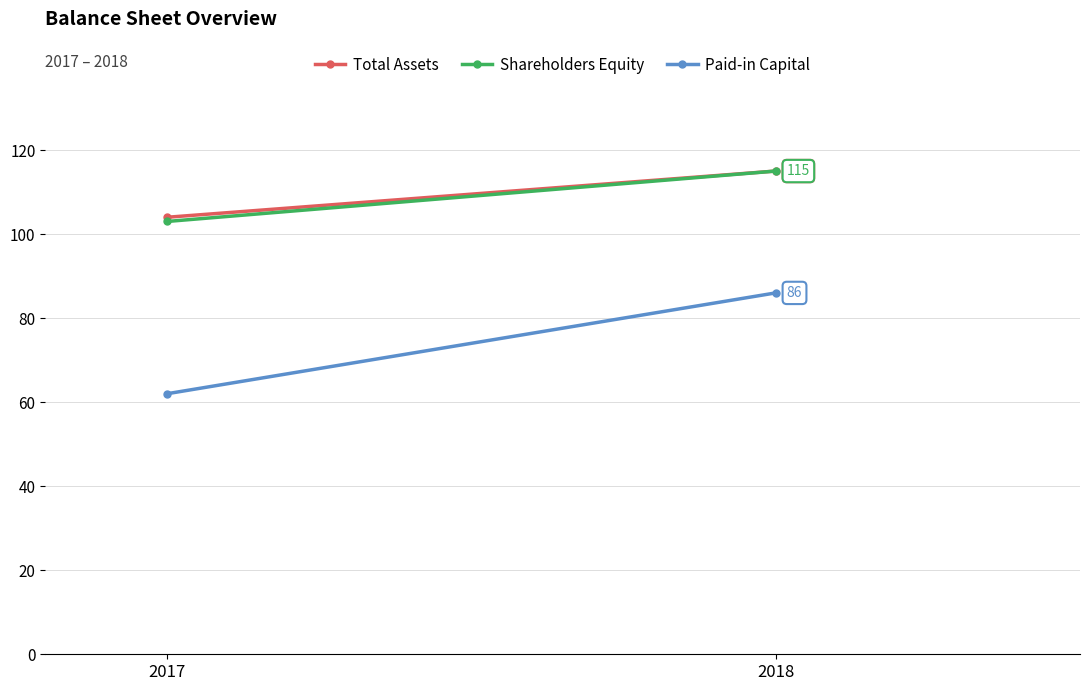

What are all the series names shown in the legend?

Total Assets, Shareholders Equity, Paid-in Capital